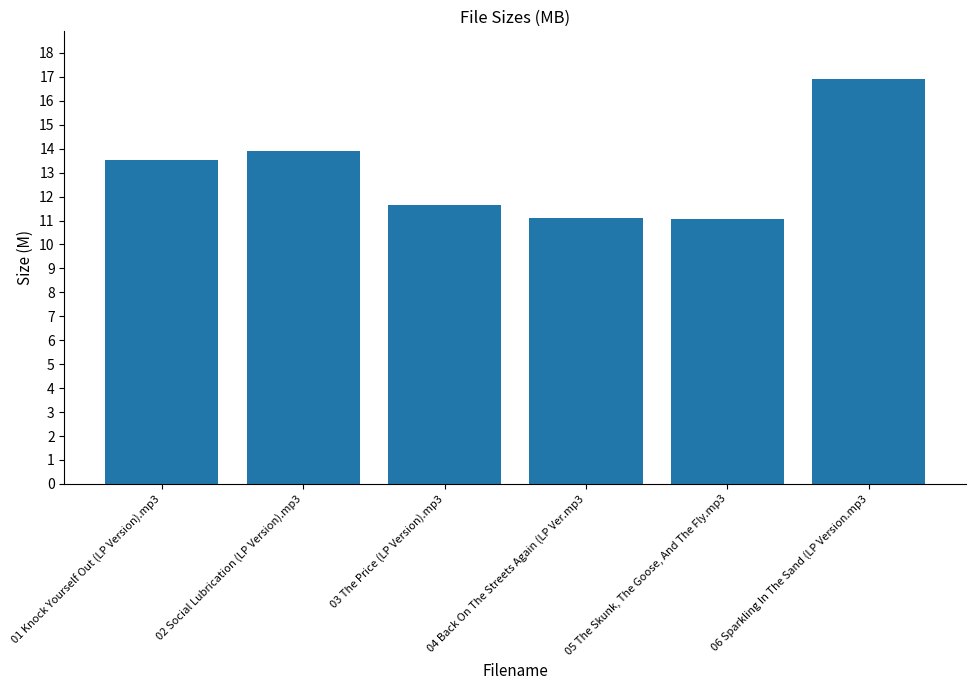

The value at 02 Social Lubrication (LP Version).mp3 is 13.9. True or false?

True